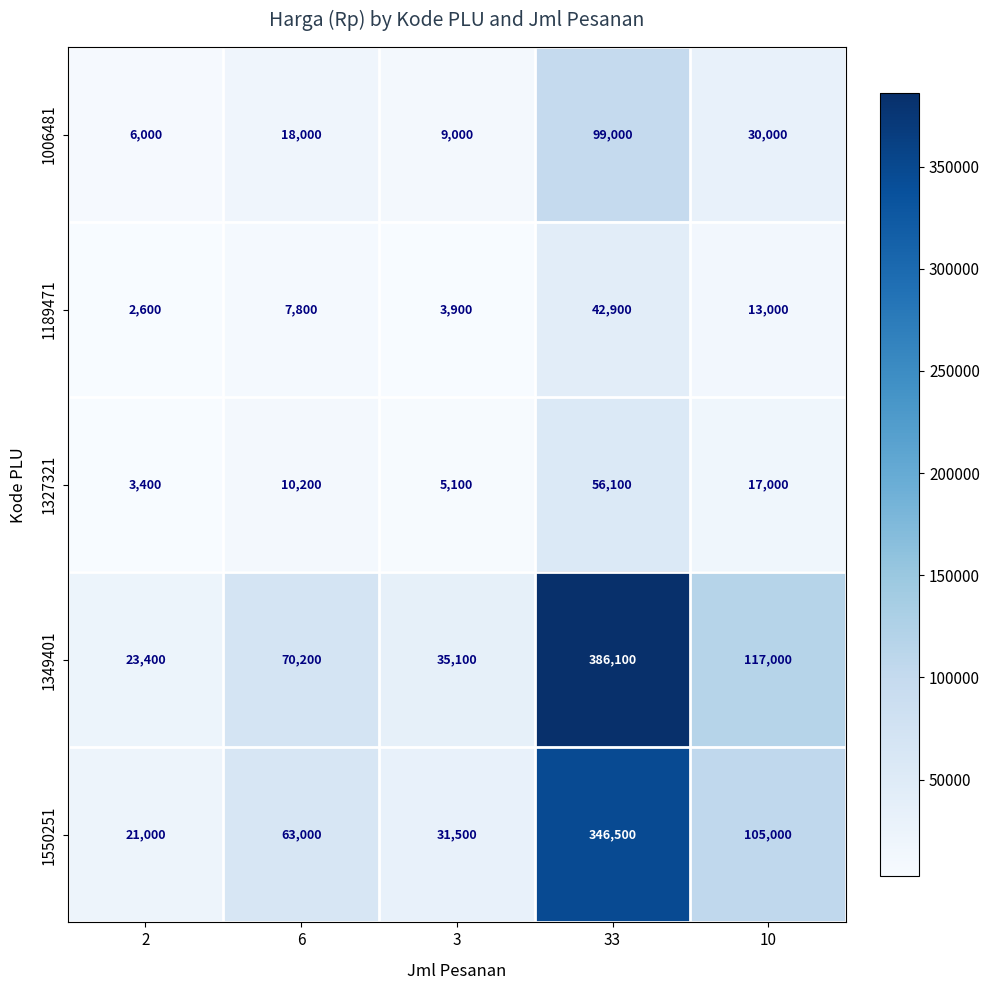

What is the difference between the second highest and second lowest values in the 1006481 series?

21000